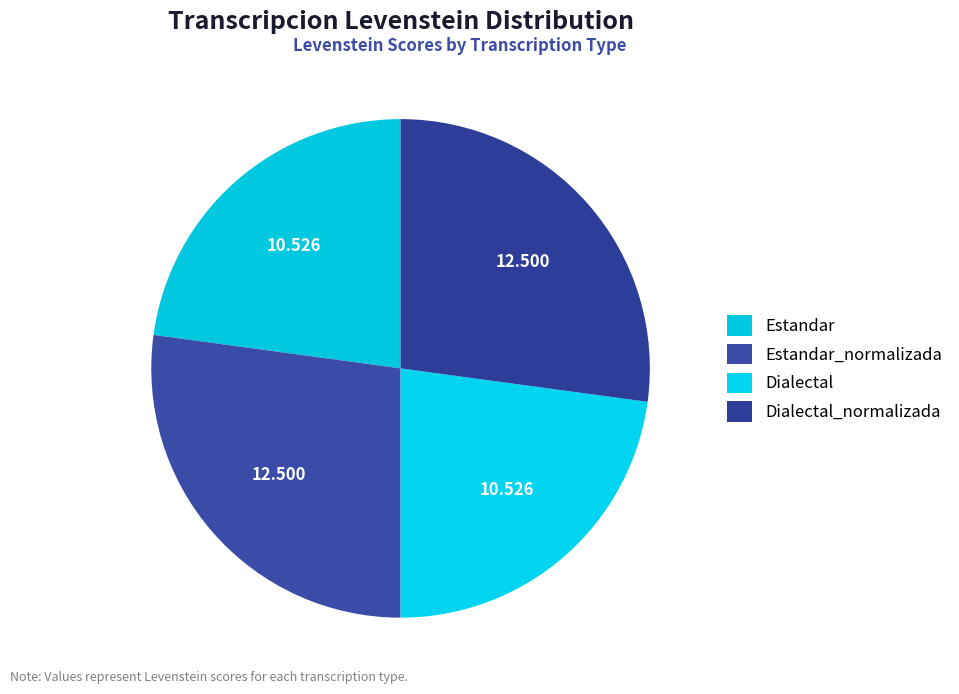

Which has a higher value, Dialectal_normalizada or Estandar?

Dialectal_normalizada